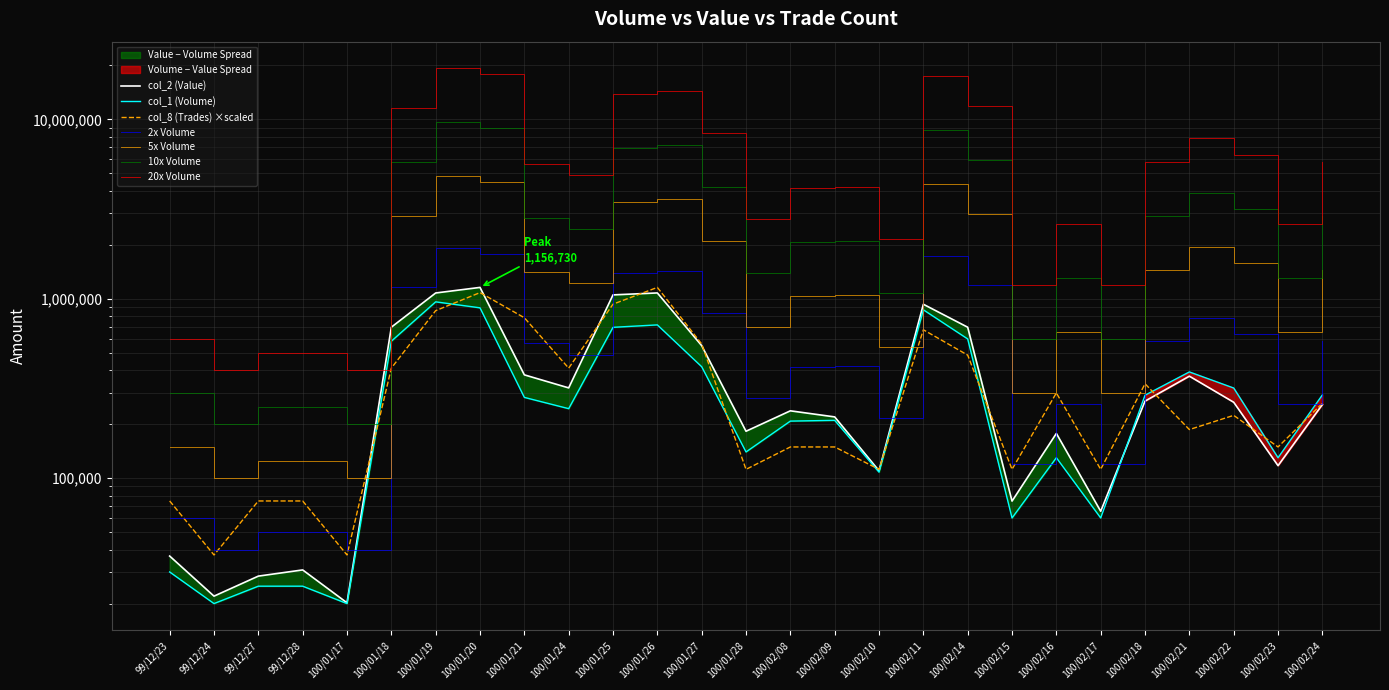

How many times do col_1 (Volume) and col_2 (Value) cross each other?

1